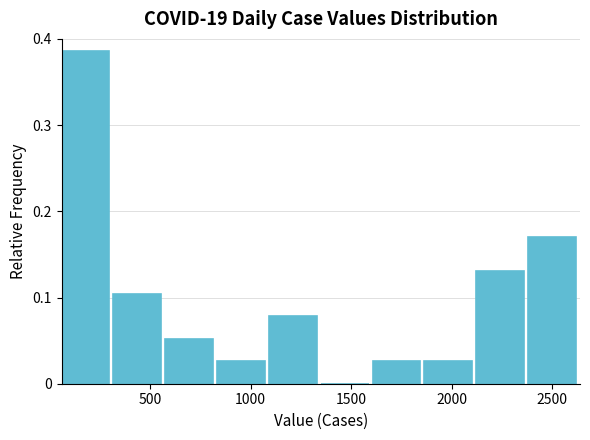

Which range on the x-axis has the tallest bar?

50 to 300